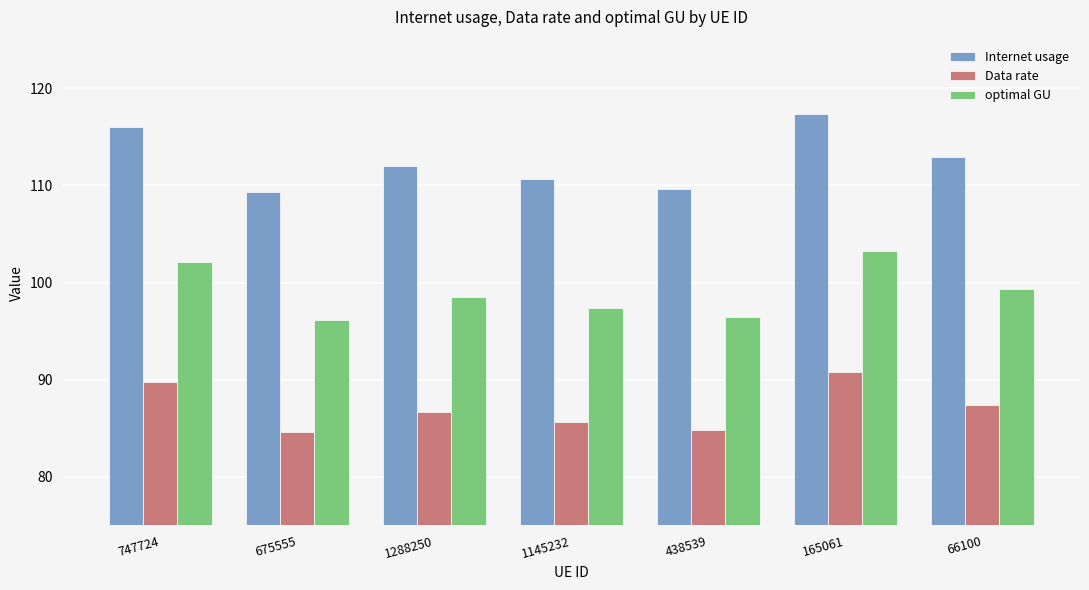

At which label is Internet usage closest to 113?

66100